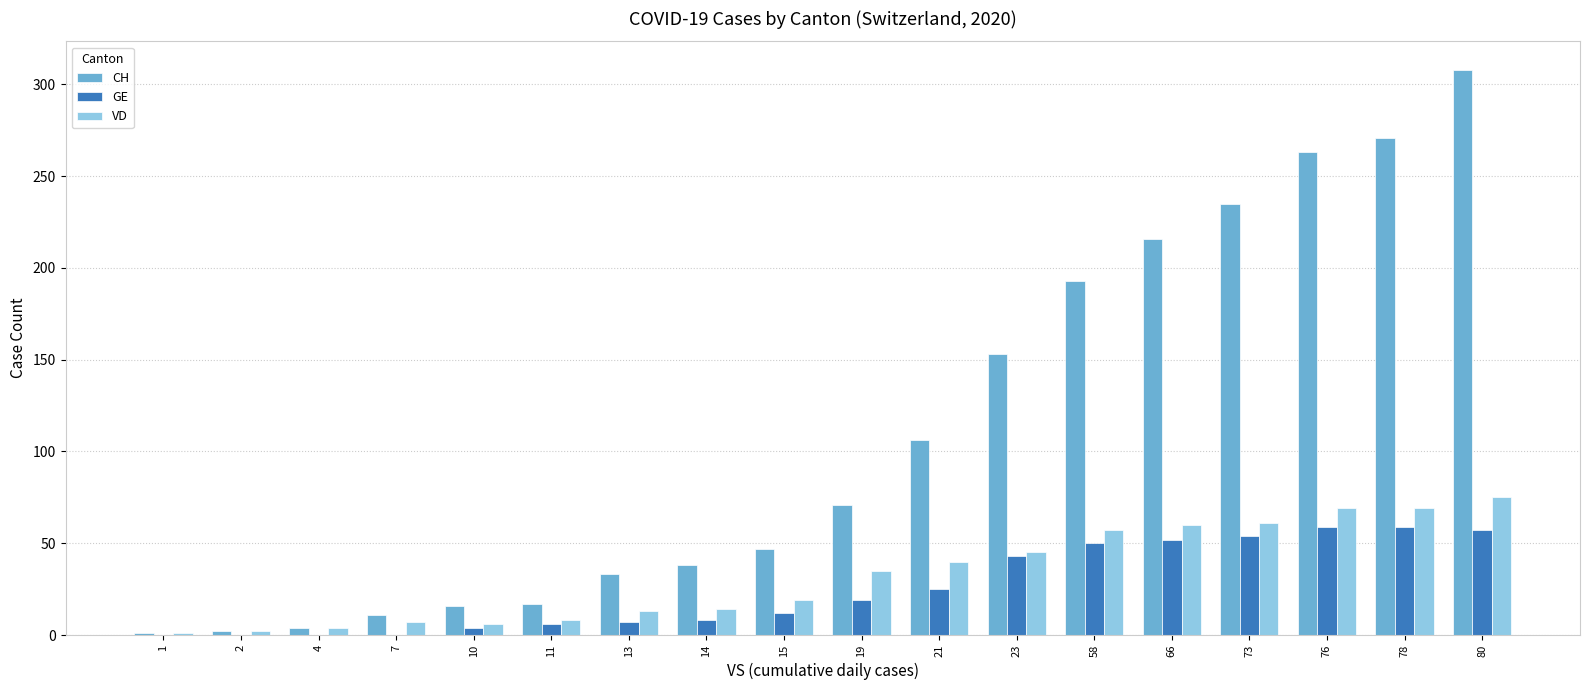

What is the sum of all VD values?

585